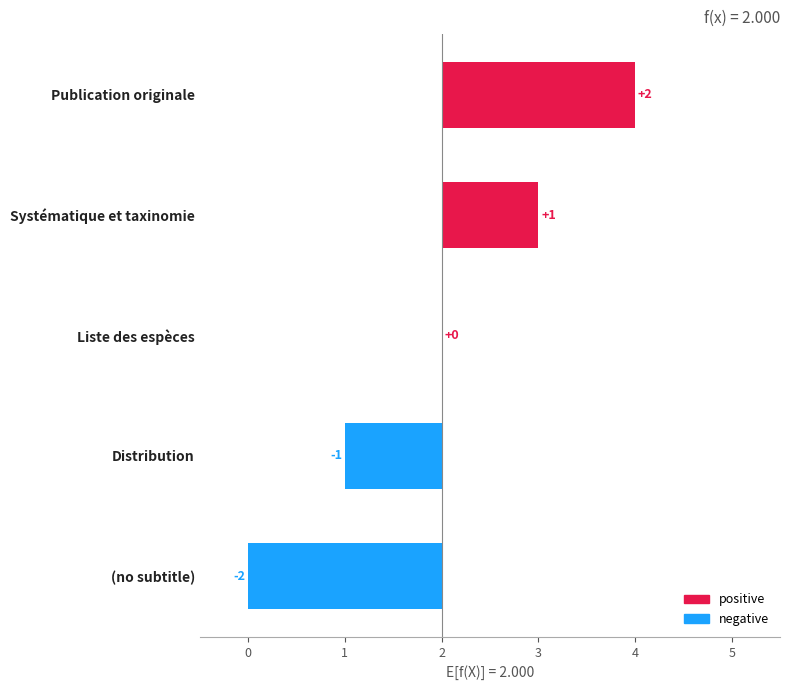

Reading left to right, list all the values displayed in this chart.

(no subtitle)=-2	Distribution=-1	Liste des espèces=0	Systématique et taxinomie=1	Publication originale=2